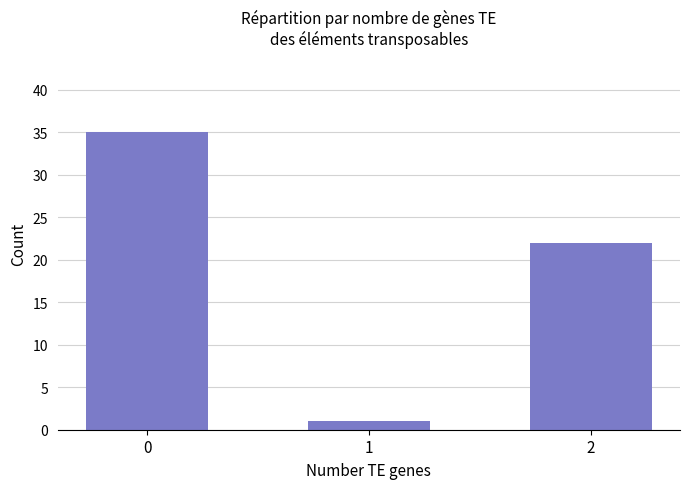

Count the number of categories in the chart.

3